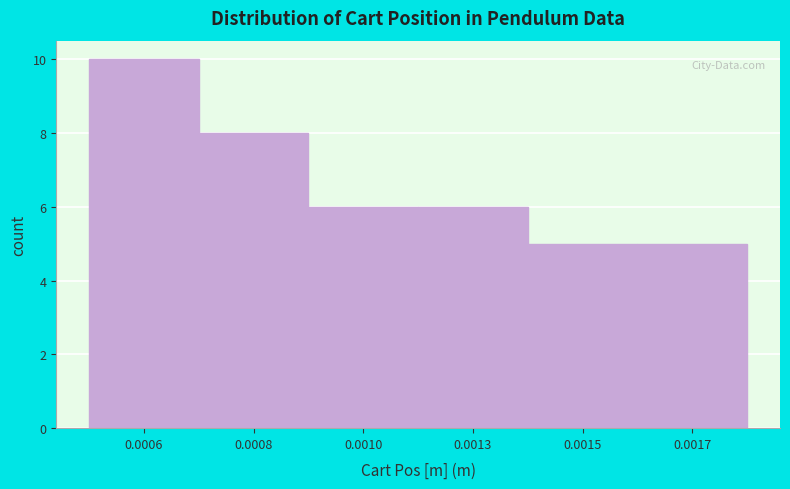

Reading right to left, what are all the values shown in this chart?

0.0017=5	0.0015=5	0.0013=6	0.0010=6	0.0008=8	0.0006=10